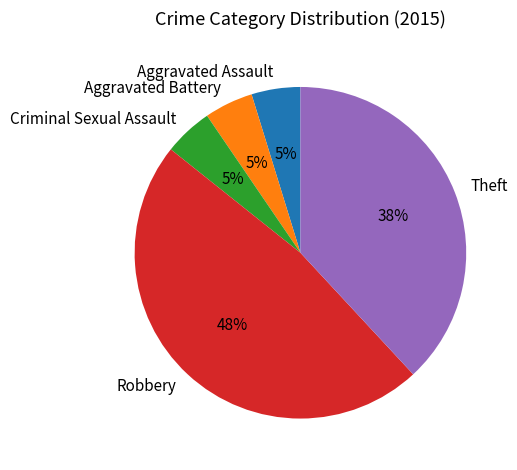

To the nearest percent, what percentage of the pie is Theft?

38%